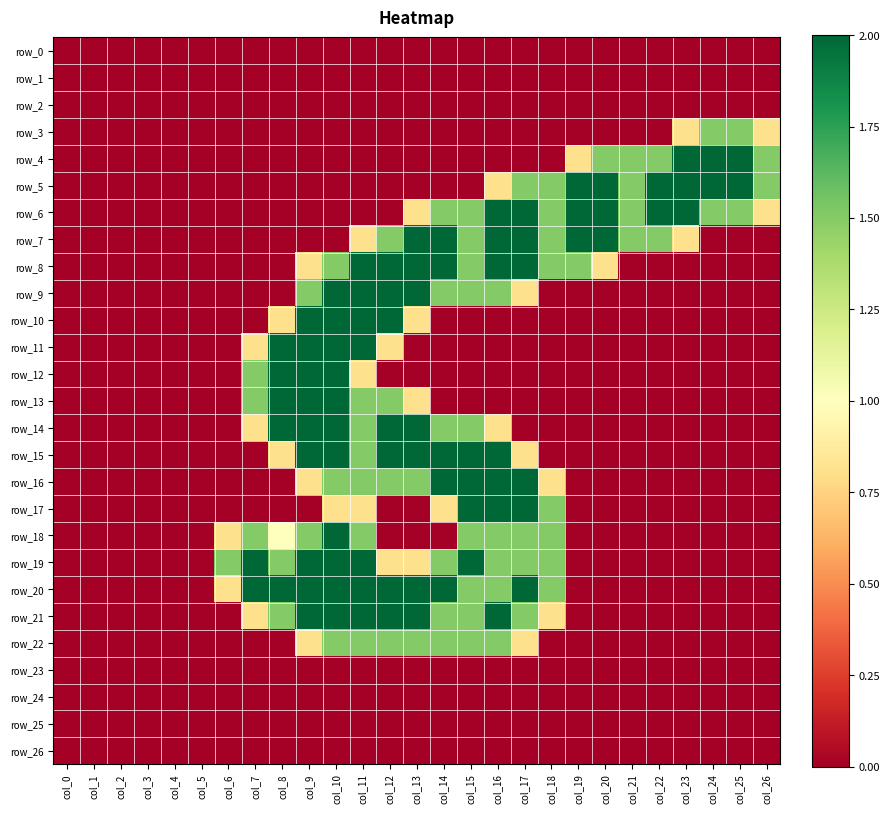

What is the average value of the row_14 series?

0.6